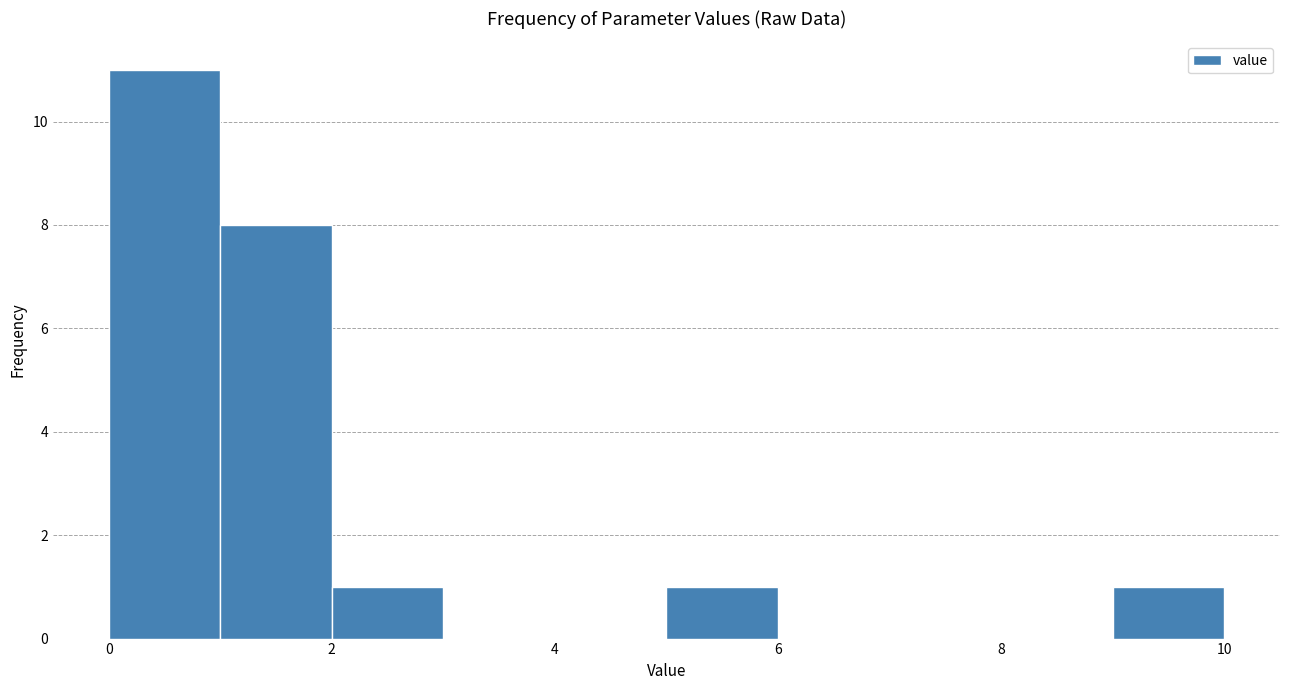

Which range on the x-axis has the tallest bar?

0 to 1